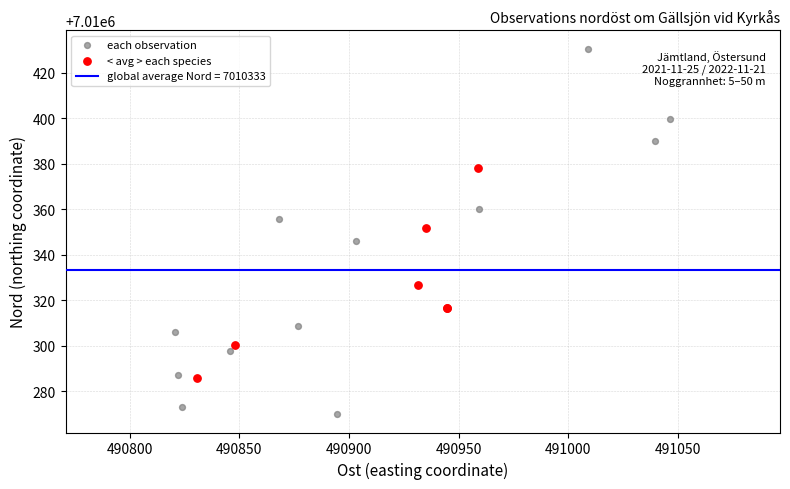

Which series has the largest Y range (max minus min)?

each observation